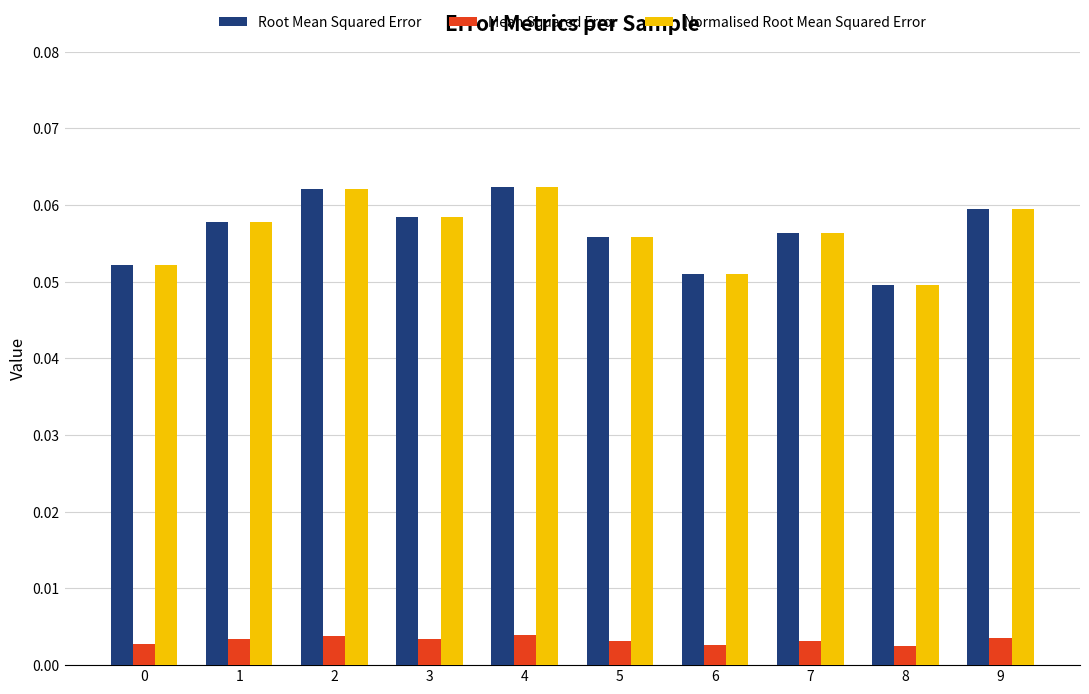

Is the value of Normalised Root Mean Squared Error at 6 greater than the value of Mean Squared Error at 0?

Yes